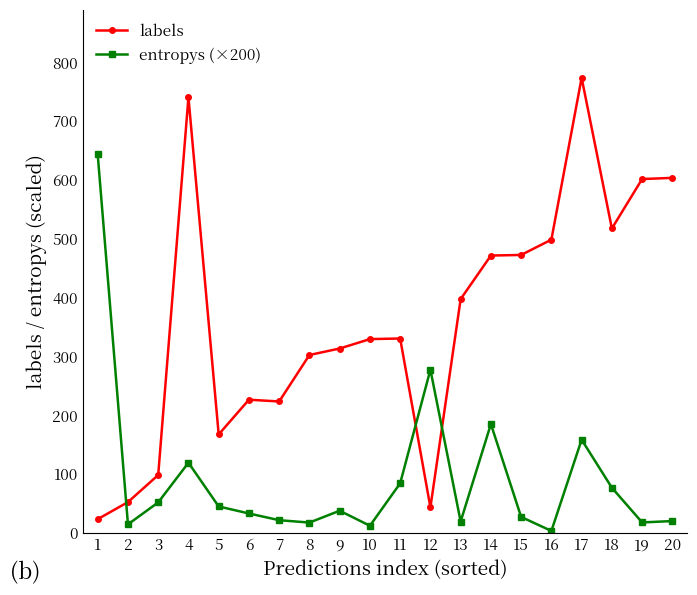

Does the chart display data point markers on the line(s)?

Yes